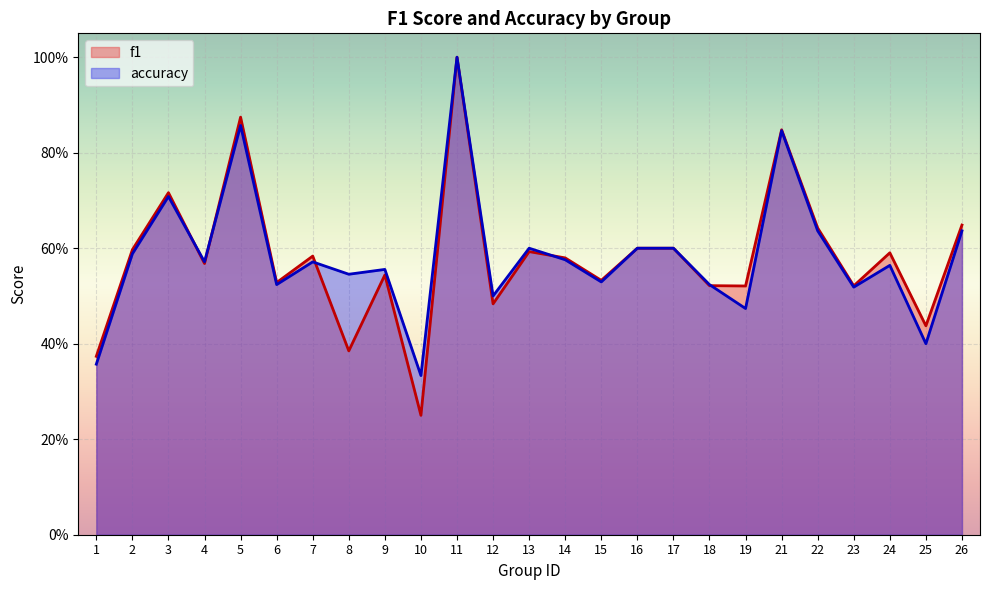

The accuracy series shows 0.8 at 21. True or false?

True